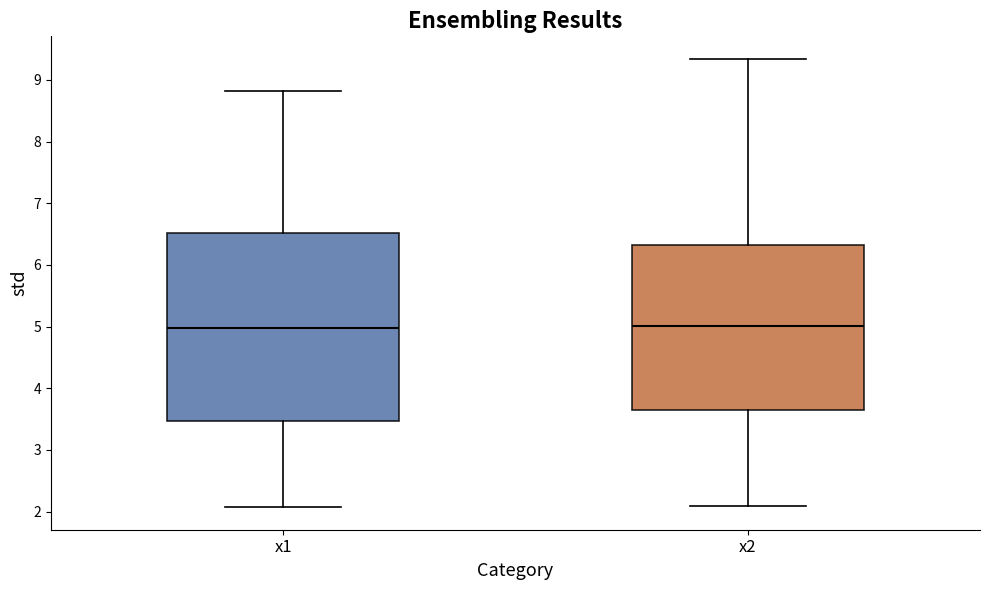

Reading left to right, transcribe this box plot: for each box, give where its median line is, the range the box spans, and where its two whiskers end, as read against the y-axis. The values are not printed on the chart, so give them approximately, as read against the axis.

x1: median 5.0, box 3.5 to 6.5, whiskers 2.1 to 8.8
x2: median 5.0, box 3.6 to 6.3, whiskers 2.1 to 9.3